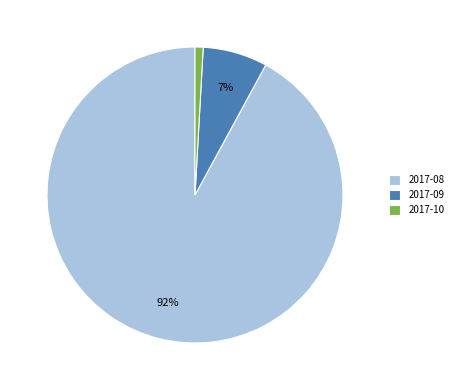

Does any single category account for the majority?

Yes